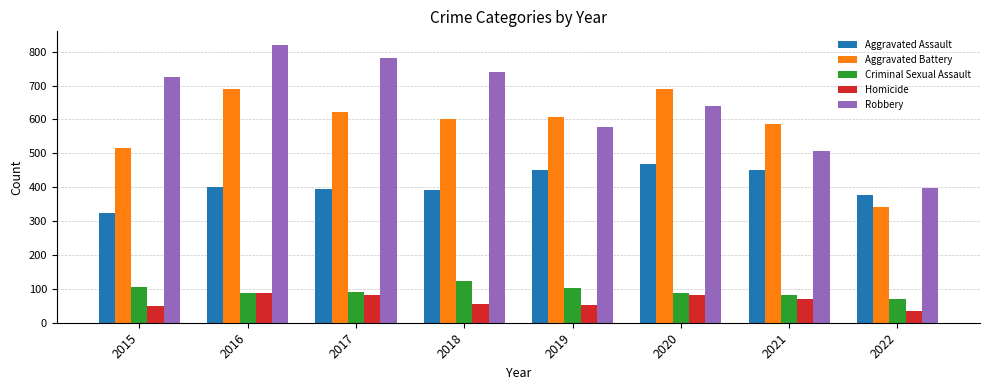

True or false: Aggravated Battery has a value of 341 at 2022.

True